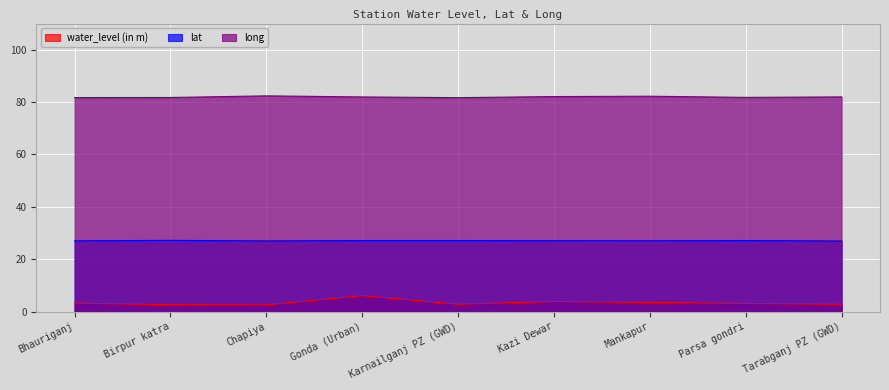

True or false: water_level (in m) and lat intersect in this chart.

False